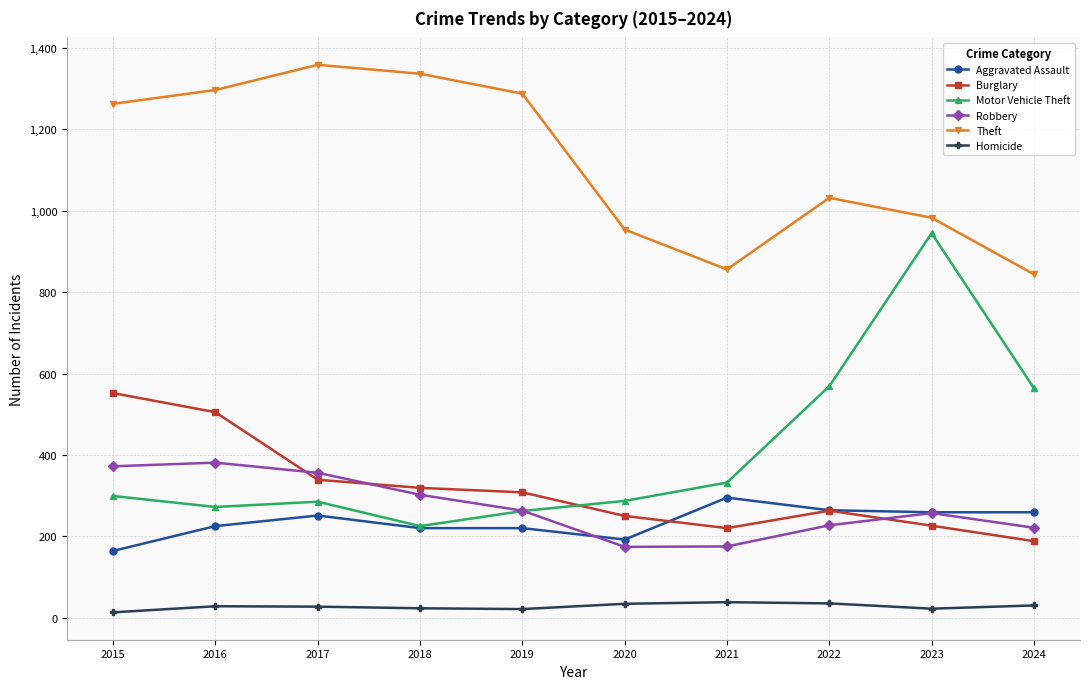

What is the difference between the highest and lowest values at 2018?

1314